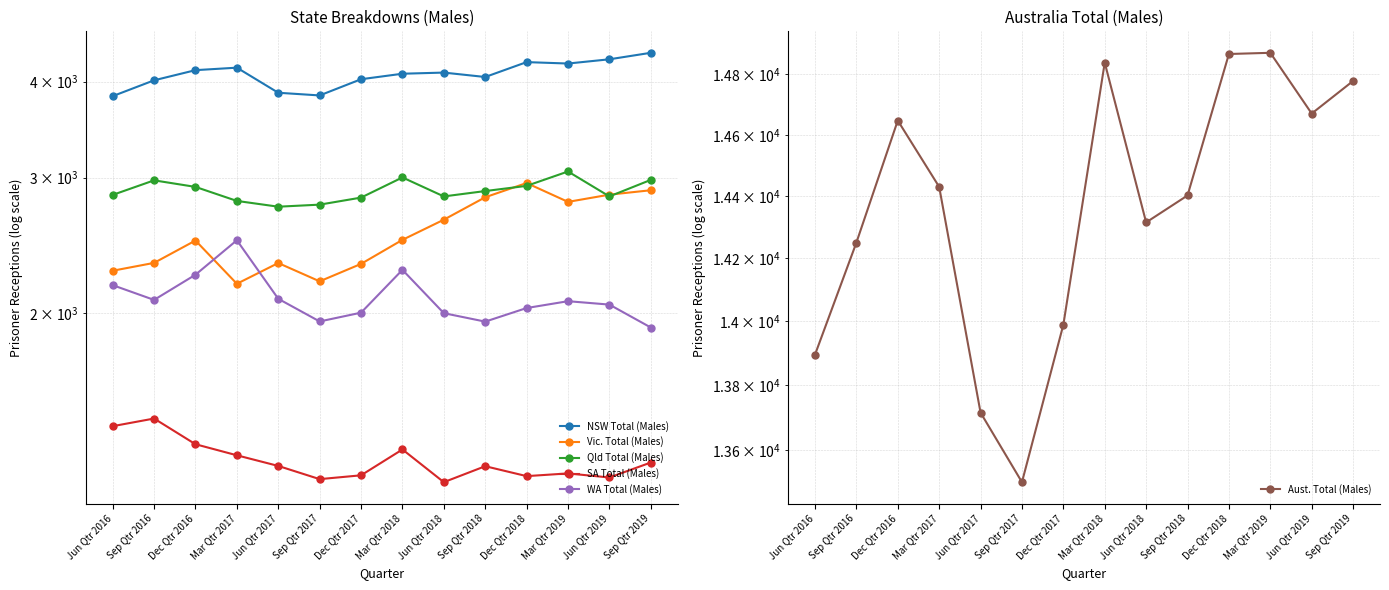

Which category has the lowest value across all series?

Jun Qtr 2018